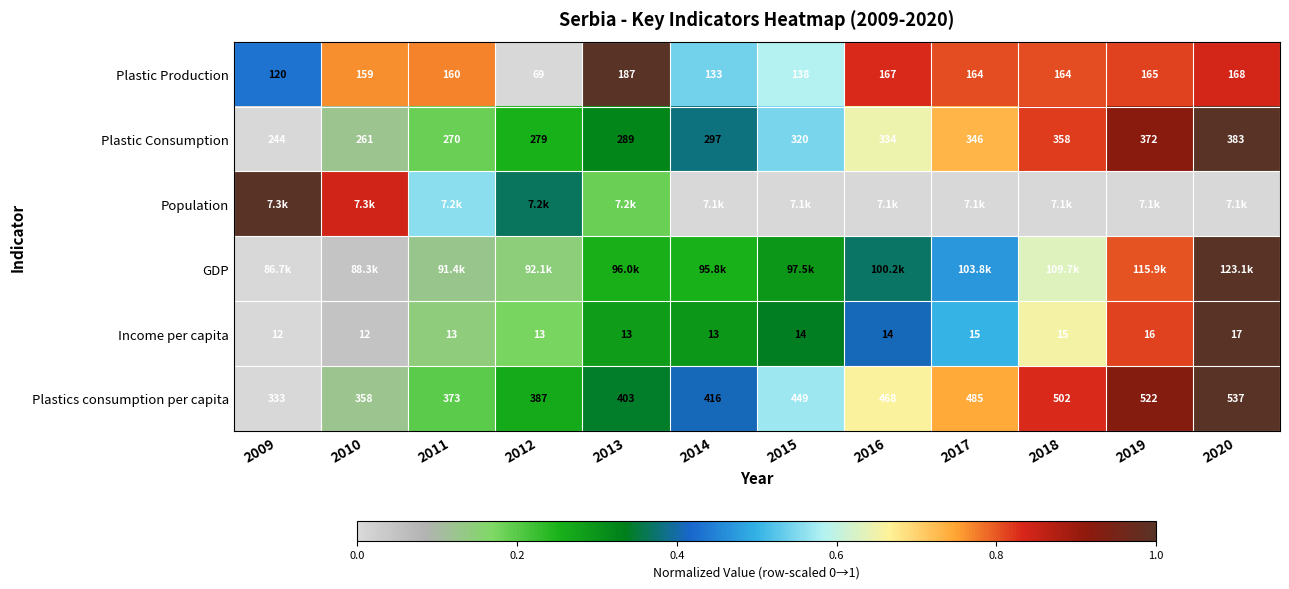

What is the spread (max minus min) of values at 2019?

0.9